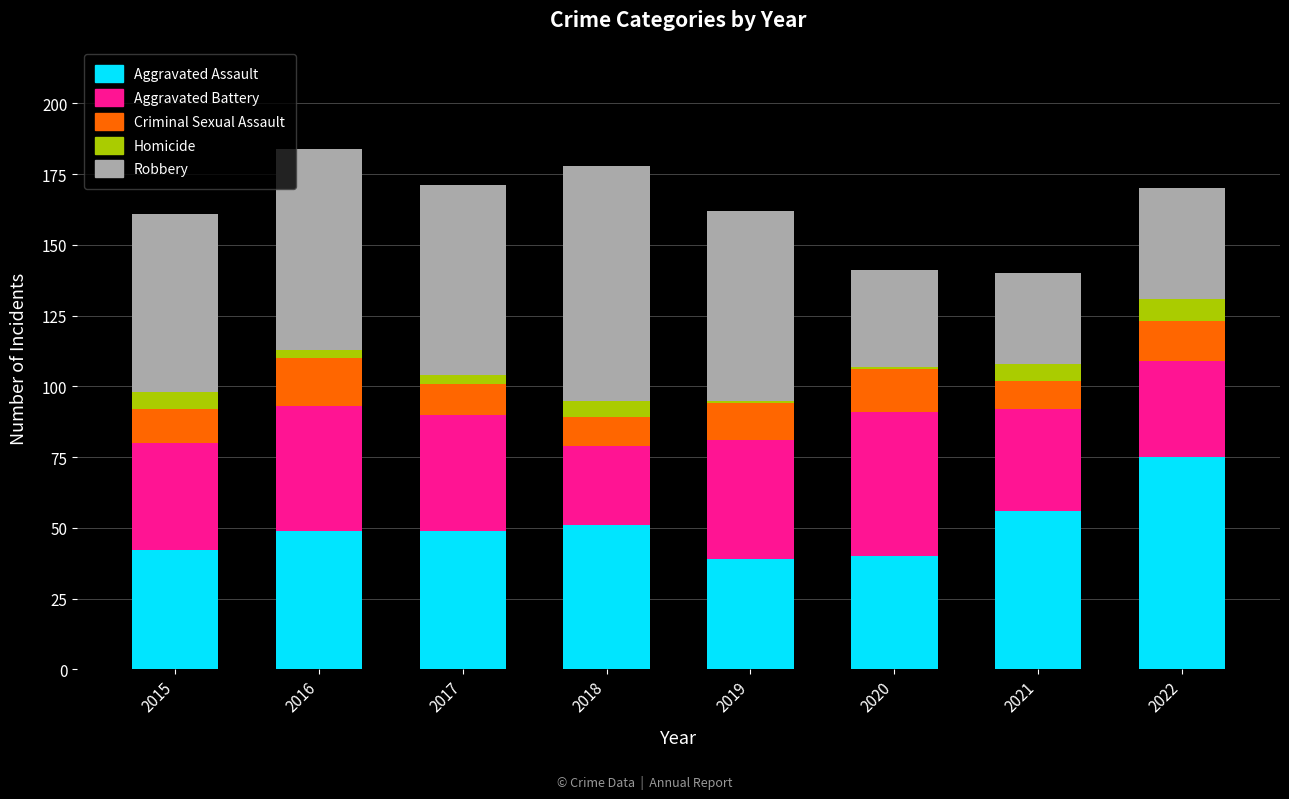

What is the average value of the Aggravated Assault series?

50